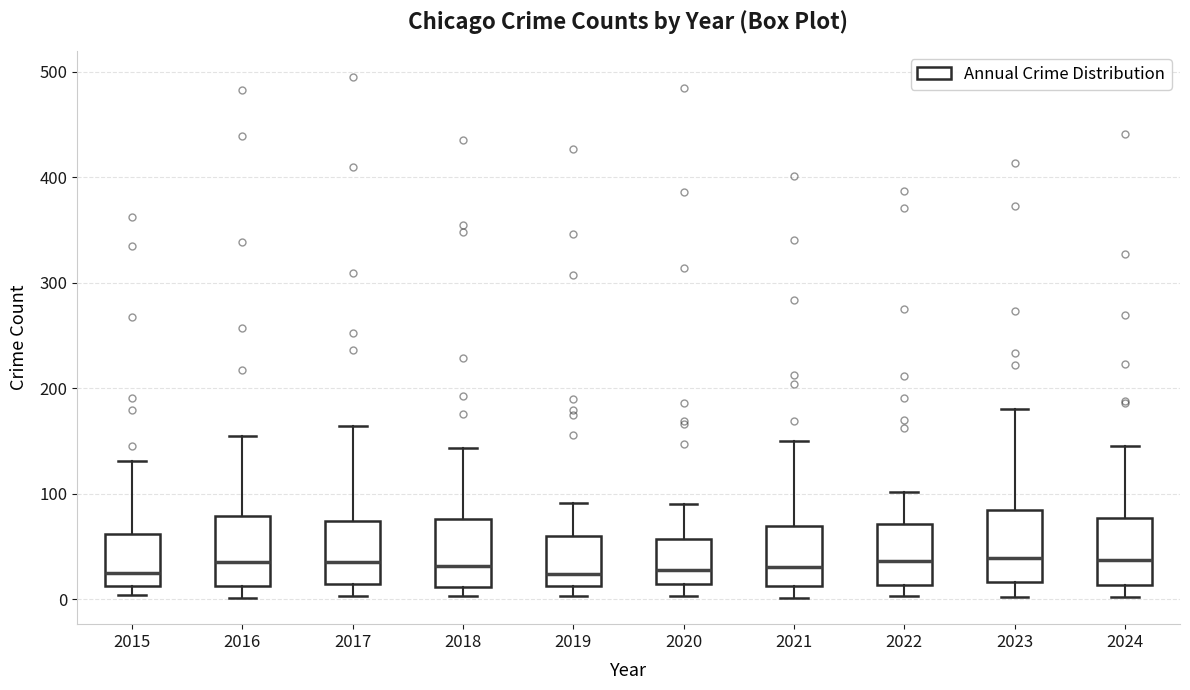

Reading left to right, transcribe this box plot: for each box, give where its median line is, the range the box spans, and where its two whiskers end, as read against the y-axis. The values are not printed on the chart, so give them approximately, as read against the axis.

2015: median 30, box 10 to 60, whiskers 0 to 130
2016: median 40, box 10 to 80, whiskers 0 to 160
2017: median 40, box 10 to 70, whiskers 0 to 160
2018: median 30, box 10 to 80, whiskers 0 to 140
2019: median 20, box 10 to 60, whiskers 0 to 90
2020: median 30, box 10 to 60, whiskers 0 to 90
2021: median 30, box 10 to 70, whiskers 0 to 150
2022: median 40, box 10 to 70, whiskers 0 to 100
2023: median 40, box 20 to 90, whiskers 0 to 180
2024: median 40, box 10 to 80, whiskers 0 to 150